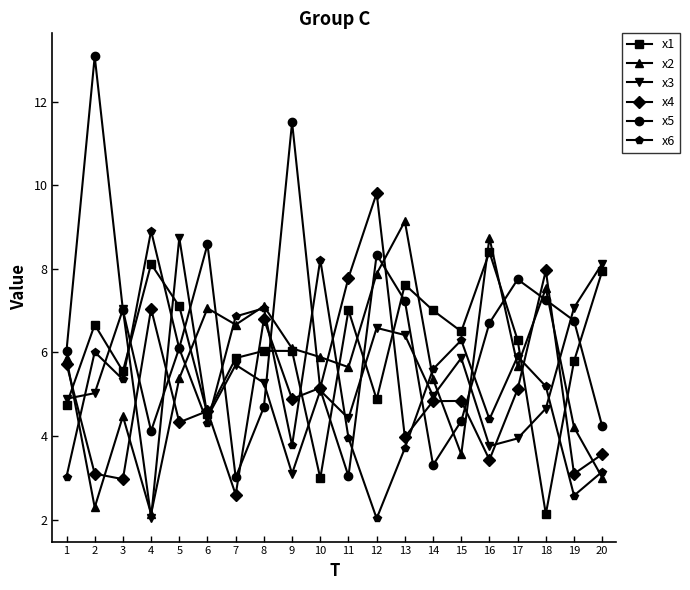

True or false: x1 has more than 2 interior local peaks.

True